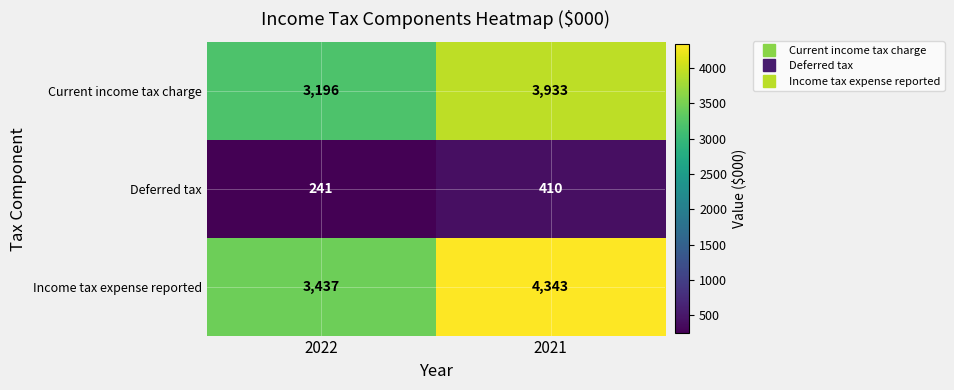

At 2022, list the series in order from largest to smallest.

Income tax expense reported, Current income tax charge, Deferred tax